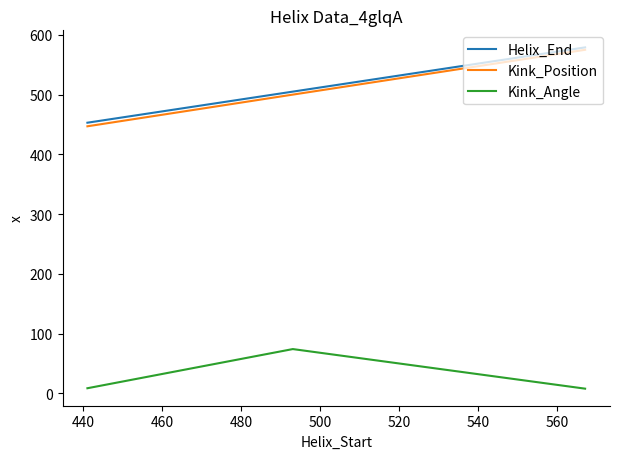

What is the maximum value shown in the chart?

579.0